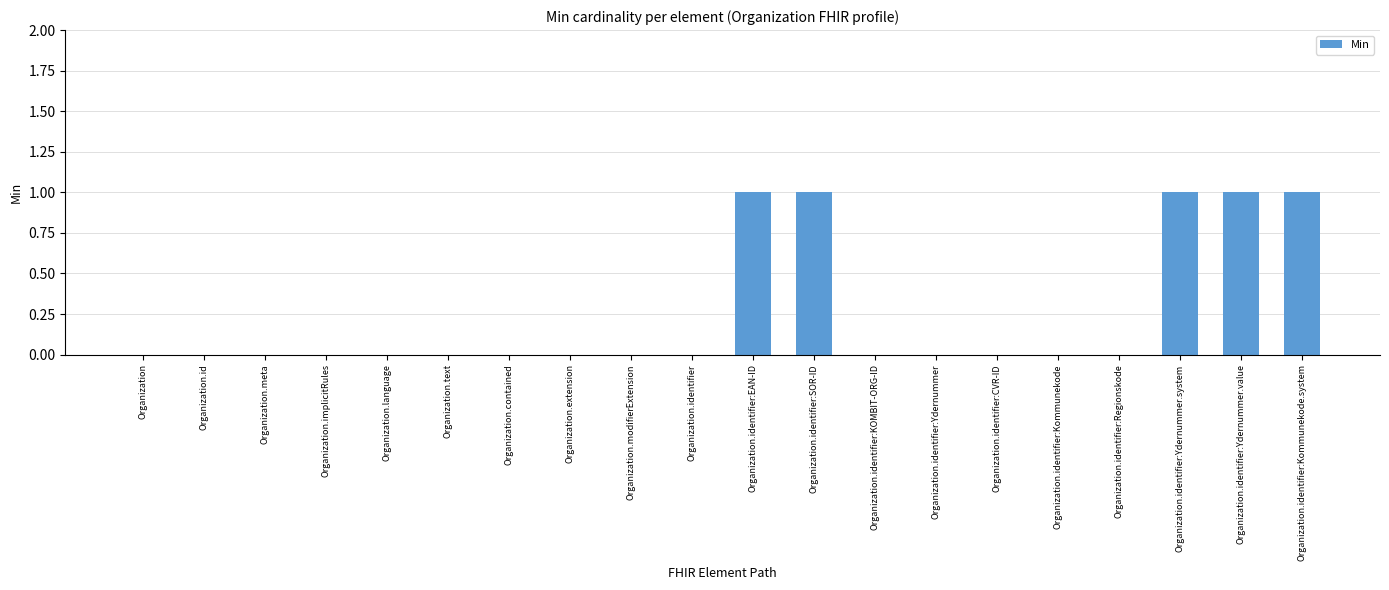

What is the sum of all values?

5